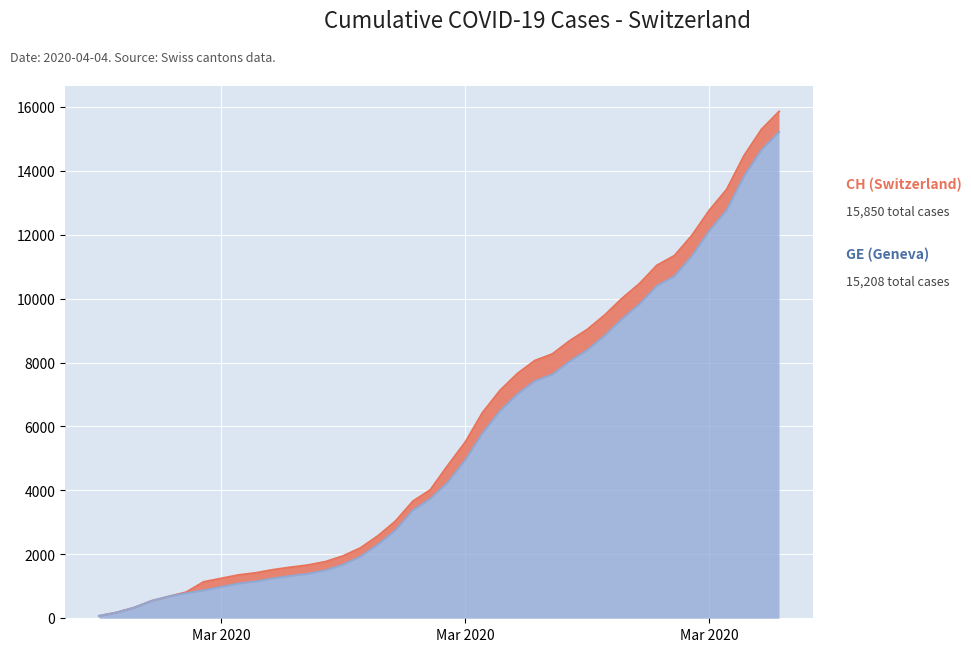

Does the chart display data point markers on the line(s)?

No